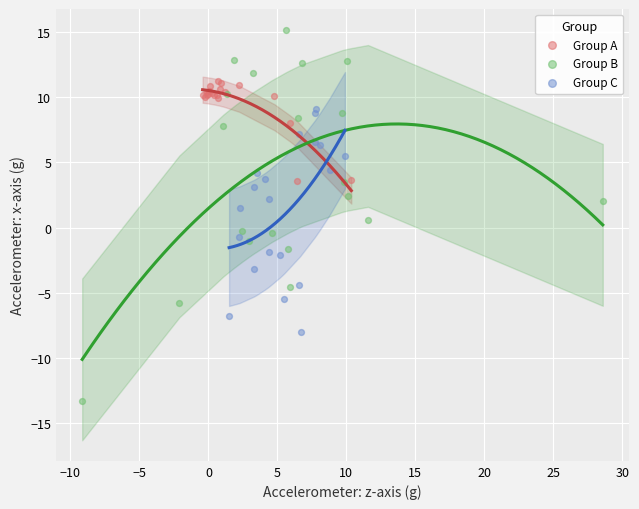

Which series has the widest spread of Y values?

Group B